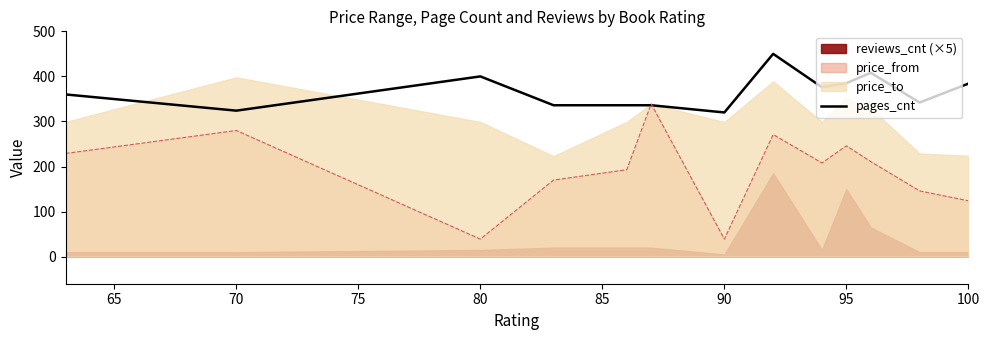

What is the maximum value for pages_cnt?

450